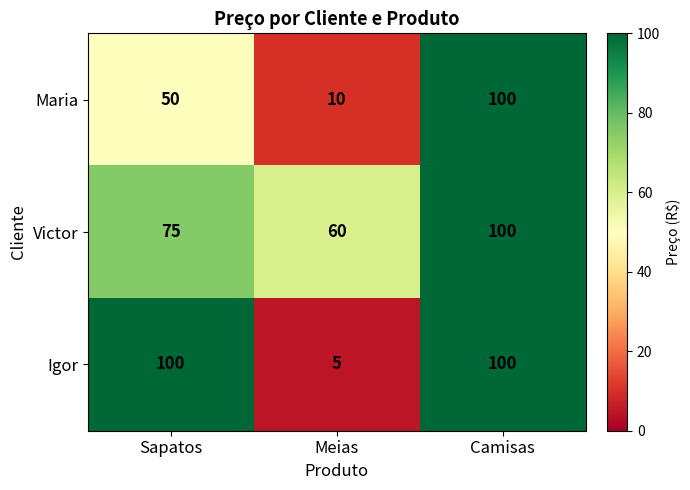

What is the smallest value displayed?

5